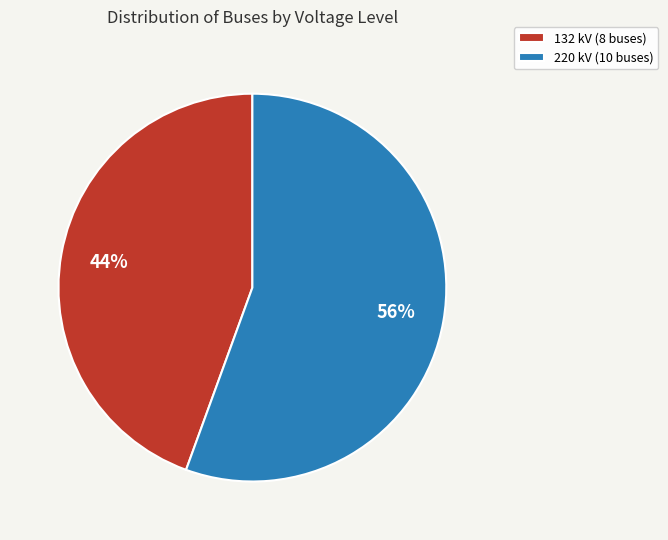

Is the sum of 220 kV and 132 kV greater than half?

Yes